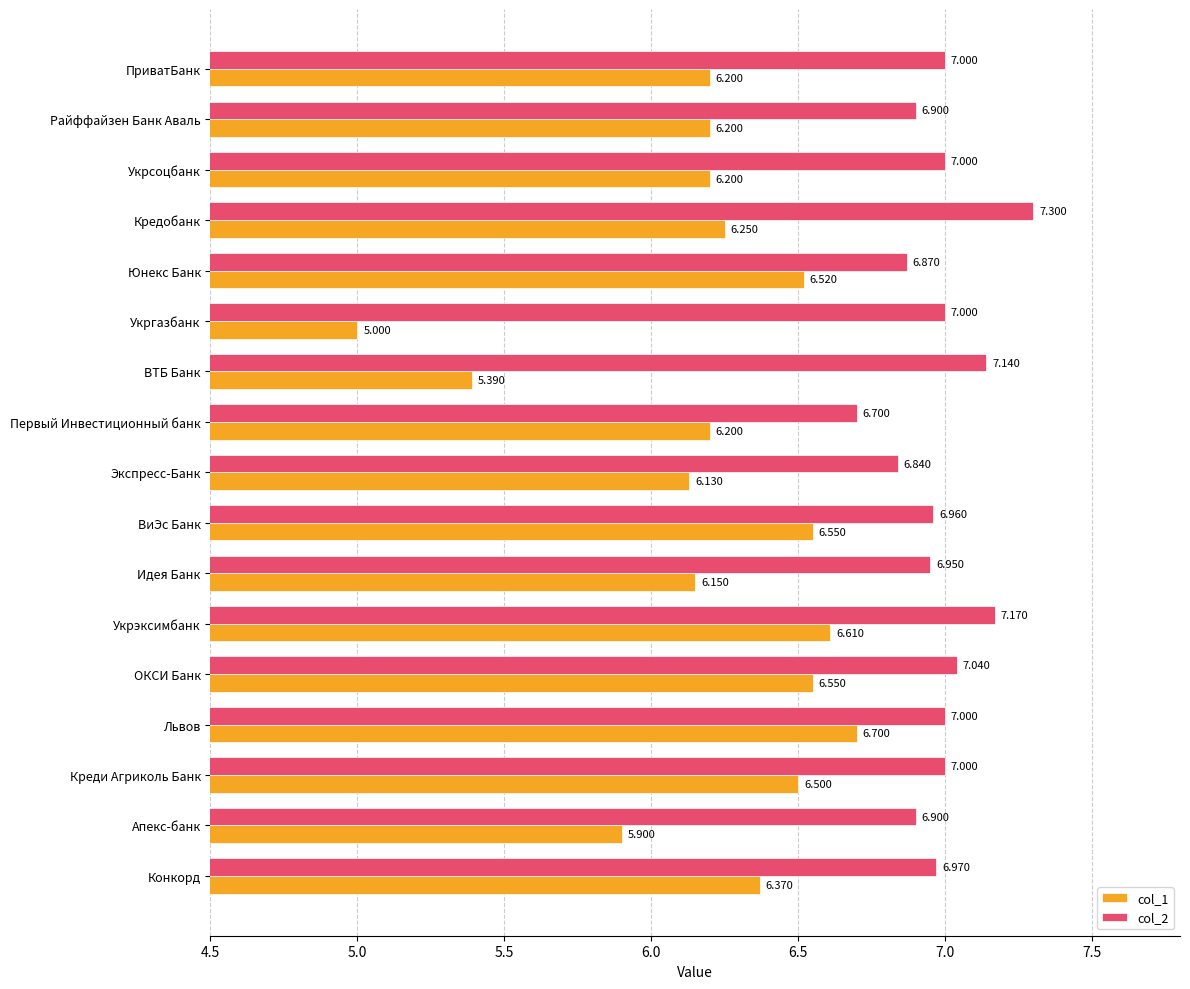

At which category is the sum across all series the highest?

Укрэксимбанк